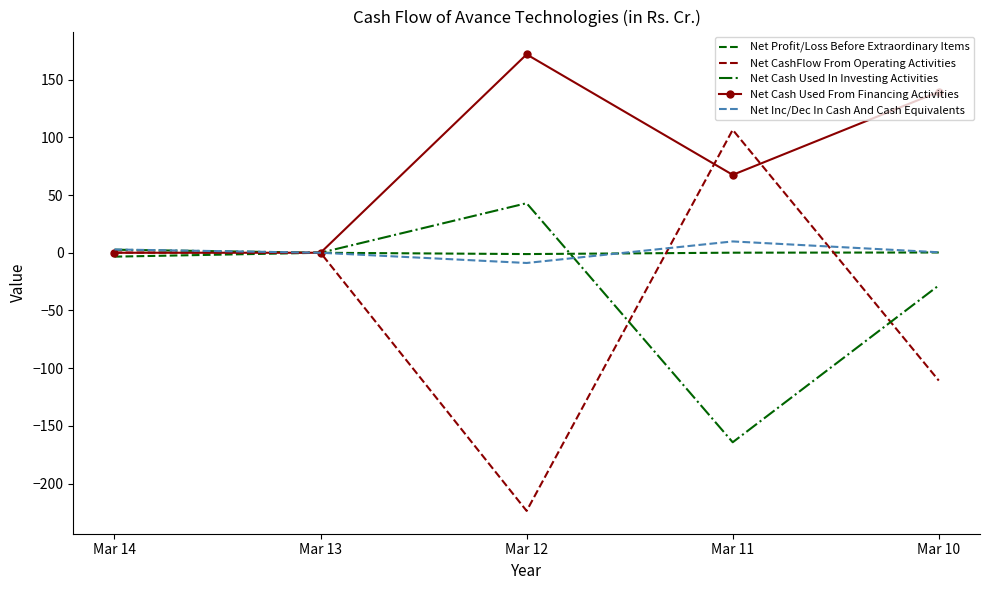

List the series in order of their peak value, lowest first.

Net Profit/Loss Before Extraordinary Items, Net Inc/Dec In Cash And Cash Equivalents, Net Cash Used In Investing Activities, Net CashFlow From Operating Activities, Net Cash Used From Financing Activities